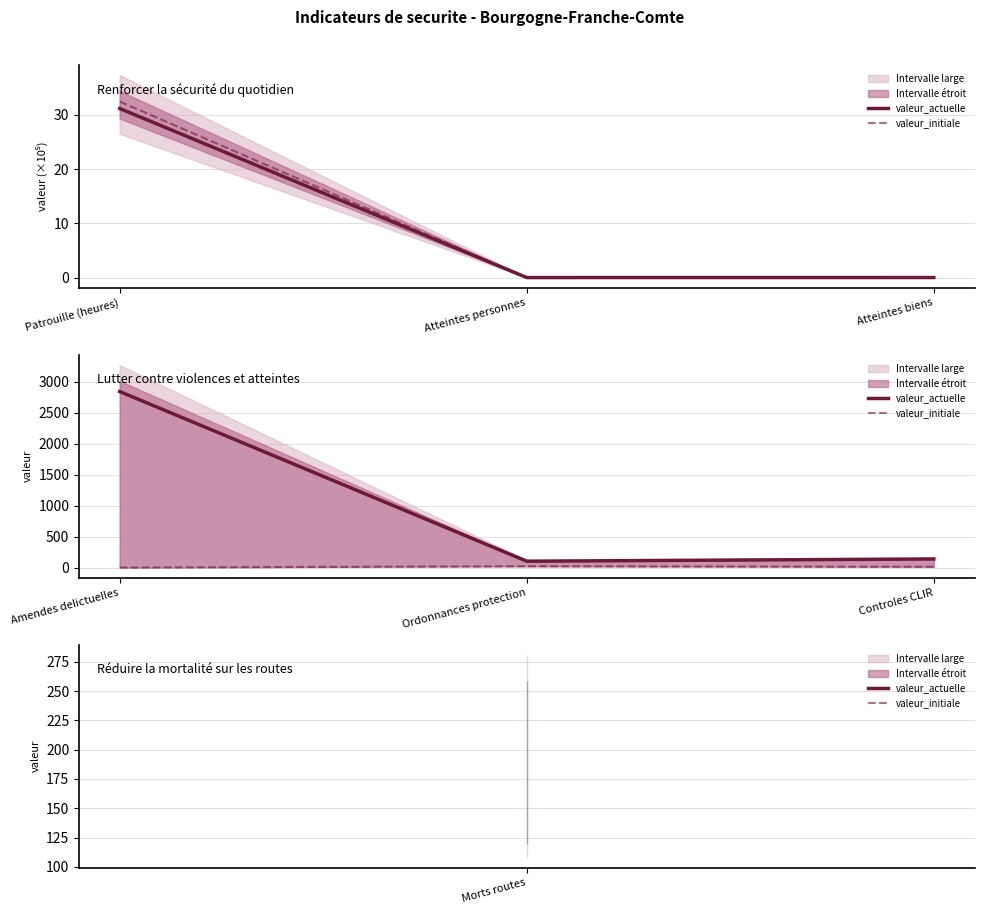

What is the approximate value of valeur_initiale at Controles CLIR?

13